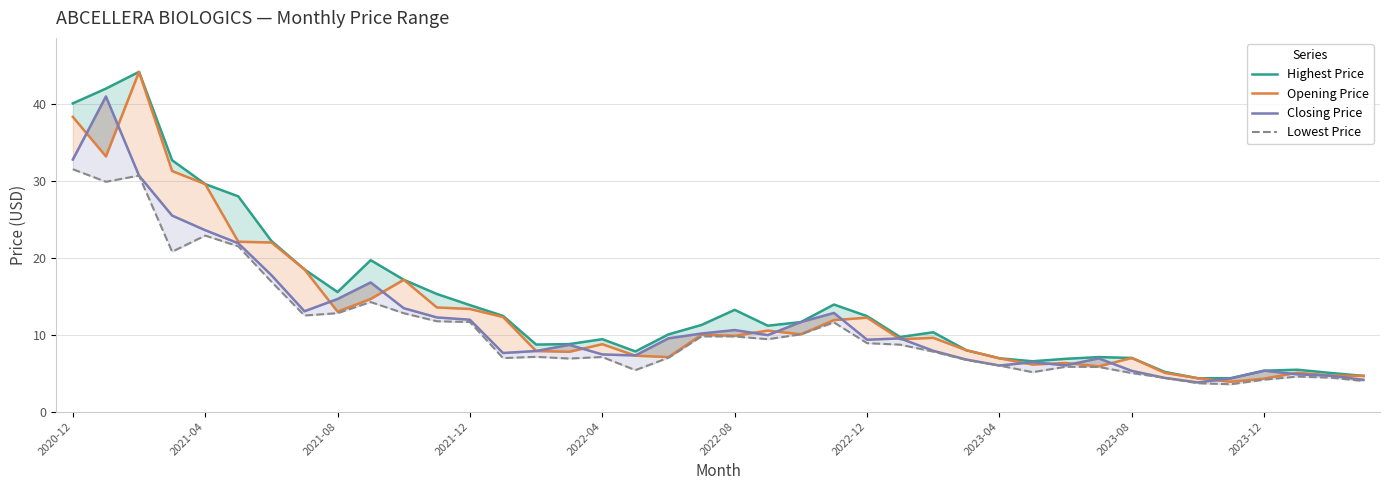

True or false: Closing Price has a value of 8.0 at 2020-12.

False